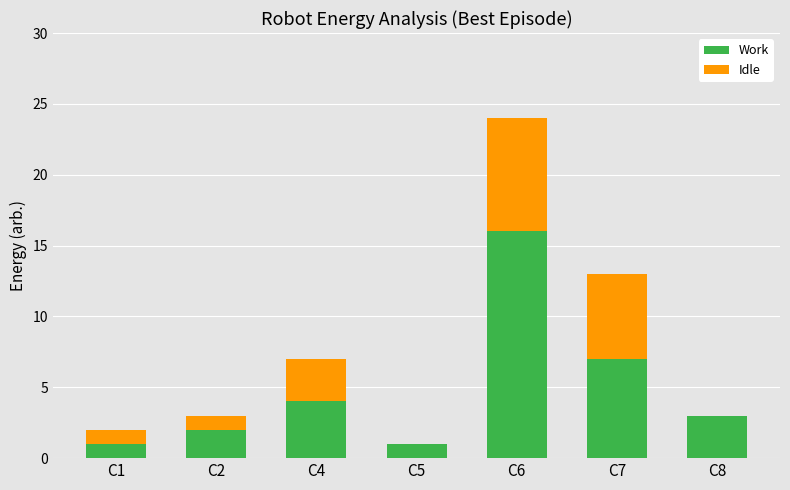

What is the sum of all Work values?

34